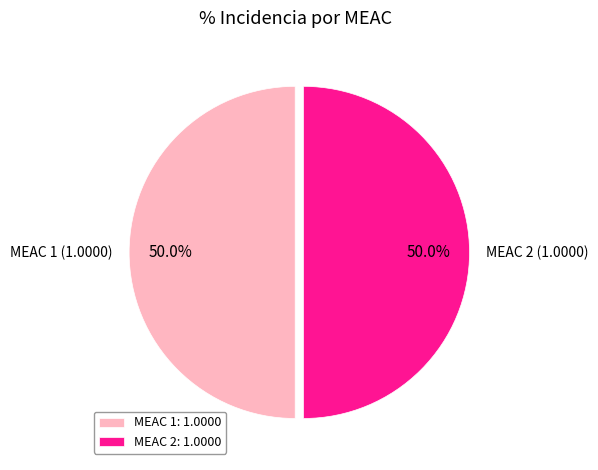

Is the sum of MEAC 2 and MEAC 1 greater than half?

Yes